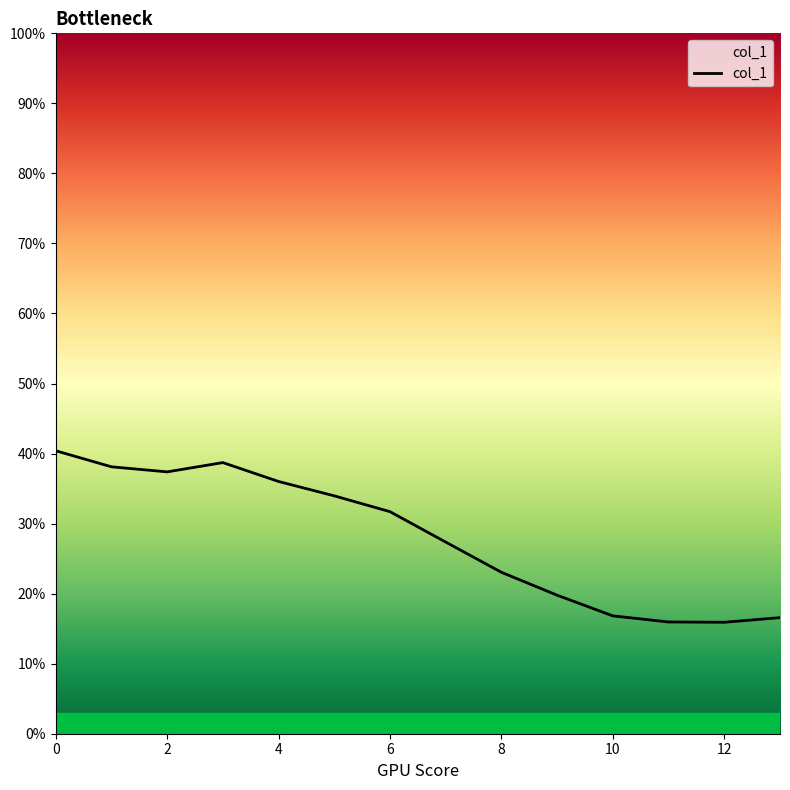

What is the difference between the maximum and minimum values?

24.5